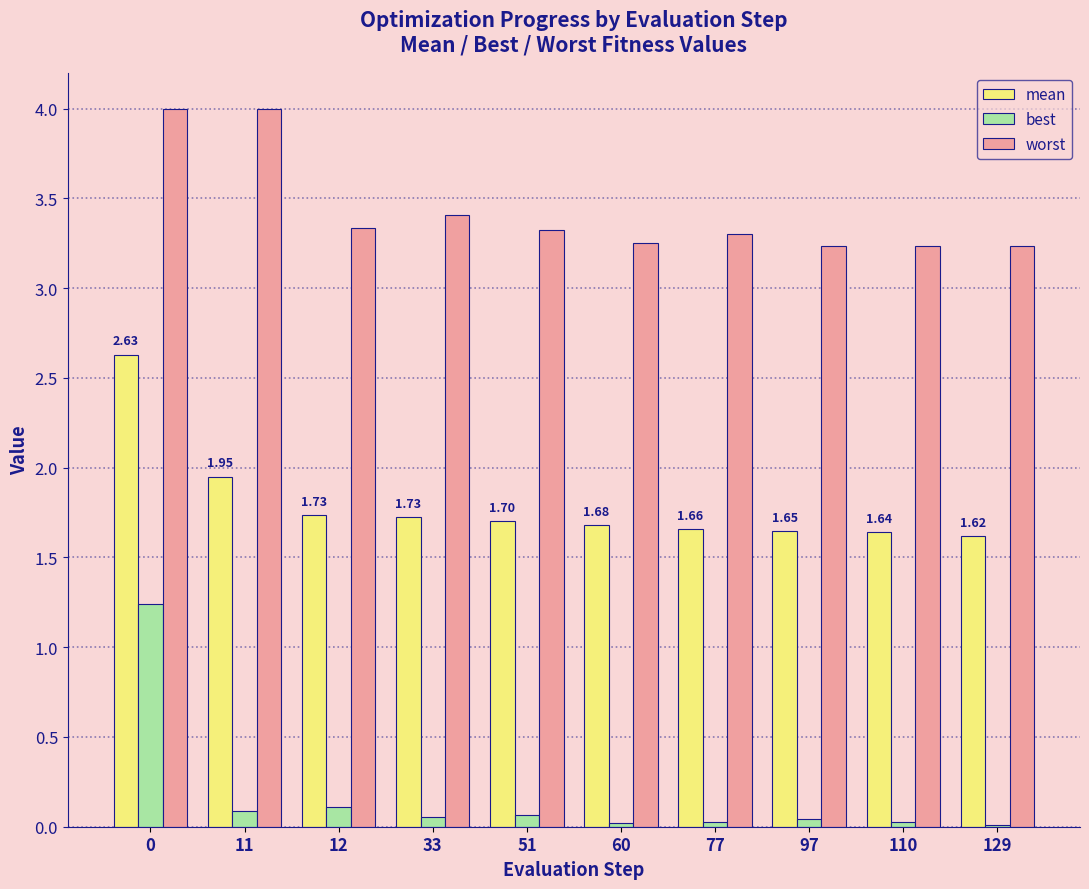

What is the sum of all best values?

1.7